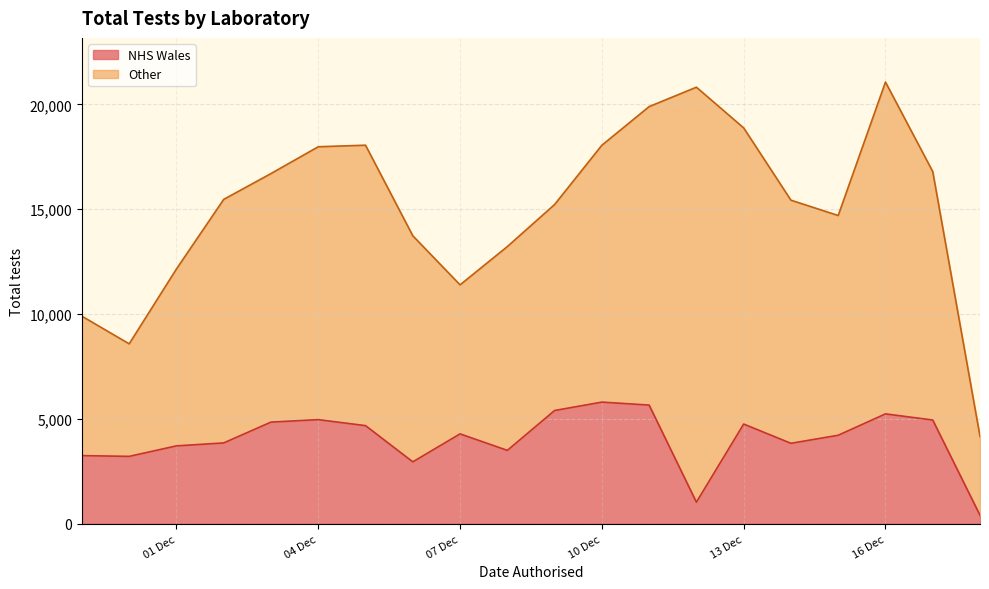

What is the total value across all series at 07 Dec?

11392